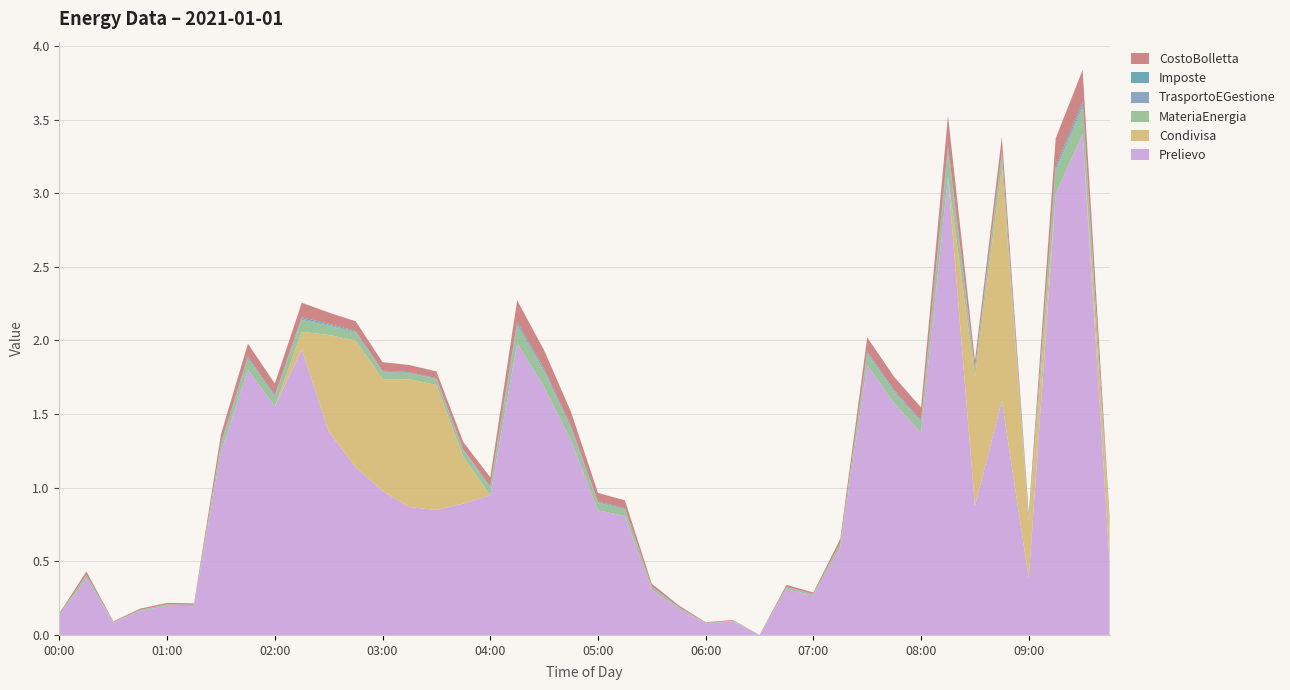

Reading left to right, transcribe all the data shown in this chart.

MateriaEnergia: 0.0	0.0	0.0	0.0	0.0	0.0	0.0	0.1	0.1	0.1	0.1	0.1	0.0	0.0	0.0	0.0	0.1	0.1	0.1	0.1	0.0	0.0	0.0	0.0	0.0	0.0	0.0	0.0	0.0	0.0	0.1	0.1	0.1	0.2	0.0	0.1	0.0	0.2	0.2	0.0
TrasportoEGestione: 0.0	0.0	0.0	0.0	0.0	0.0	0.0	0.0	0.0	0.0	0.0	0.0	0.0	0.0	0.0	0.0	0.0	0.0	0.0	0.0	0.0	0.0	0.0	0.0	0.0	0.0	0.0	0.0	0.0	0.0	0.0	0.0	0.0	0.0	0.0	0.0	0.0	0.0	0.0	0.0
Imposte: 0.0	0.0	0.0	0.0	0.0	0.0	0.0	0.0	0.0	0.0	0.0	0.0	0.0	0.0	0.0	0.0	0.0	0.0	0.0	0.0	0.0	0.0	0.0	0.0	0.0	0.0	0.0	0.0	0.0	0.0	0.0	0.0	0.0	0.0	0.0	0.0	0.0	0.0	0.0	0.0
Prelievo: 0.1	0.4	0.1	0.2	0.2	0.2	1.2	1.8	1.6	1.9	1.4	1.1	1.0	0.9	0.8	0.9	0.9	2.0	1.7	1.3	0.8	0.8	0.3	0.2	0.1	0.1	0.0	0.3	0.3	0.6	1.8	1.6	1.4	3.1	0.9	1.6	0.4	3.0	3.4	0.5
Condivisa: 0.0	0.0	0.0	0.0	0.0	0.0	0.0	0.0	0.0	0.1	0.7	0.9	0.8	0.9	0.8	0.3	0.0	0.0	0.0	0.0	0.0	0.0	0.0	0.0	0.0	0.0	0.0	0.0	0.0	0.0	0.0	0.0	0.0	0.0	0.9	1.6	0.4	0.0	0.0	0.2
CostoBolletta: 0.0	0.0	0.0	0.0	0.0	0.0	0.1	0.1	0.1	0.1	0.1	0.1	0.1	0.0	0.0	0.1	0.1	0.1	0.1	0.1	0.1	0.1	0.0	0.0	0.0	0.0	0.0	0.0	0.0	0.0	0.1	0.1	0.1	0.2	0.1	0.1	0.0	0.2	0.2	0.0